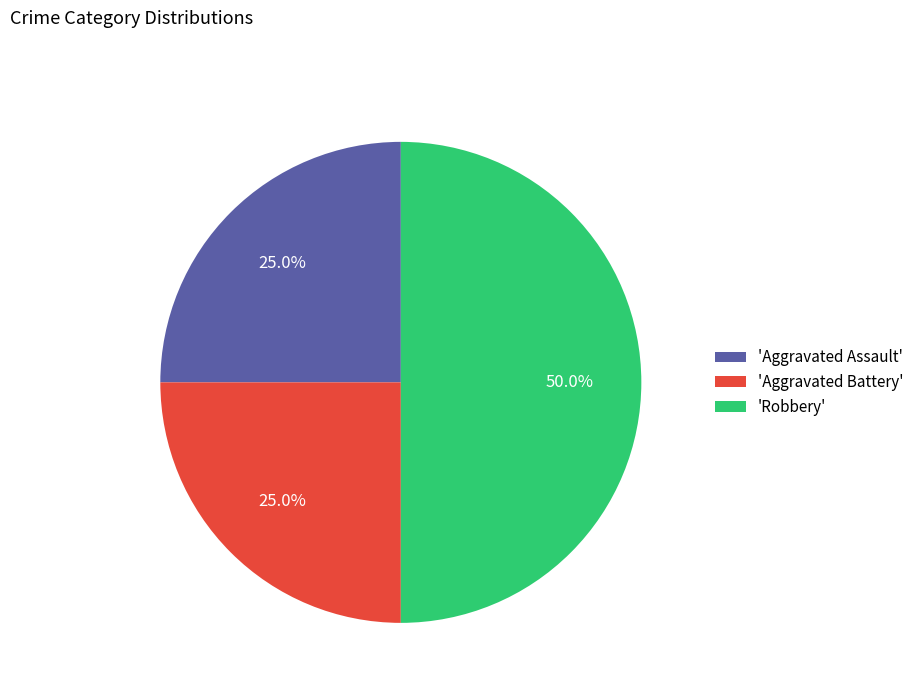

Combined, what portion of the pie is 'Robbery' and 'Aggravated Assault'?

75.0%